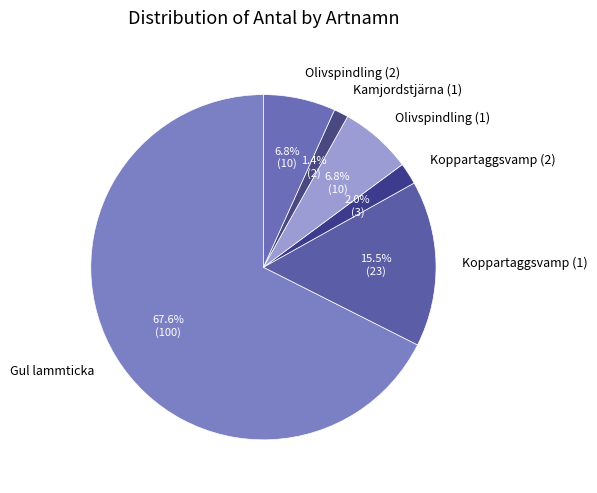

To the nearest percent, what percentage of the pie is Olivspindling (2)?

7%